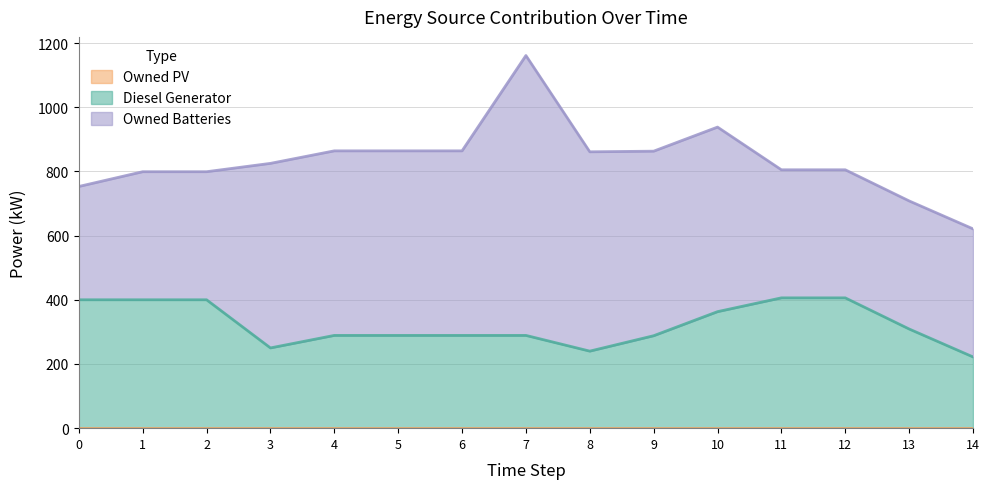

True or false: Owned PV and Diesel Generator cross at least once.

False